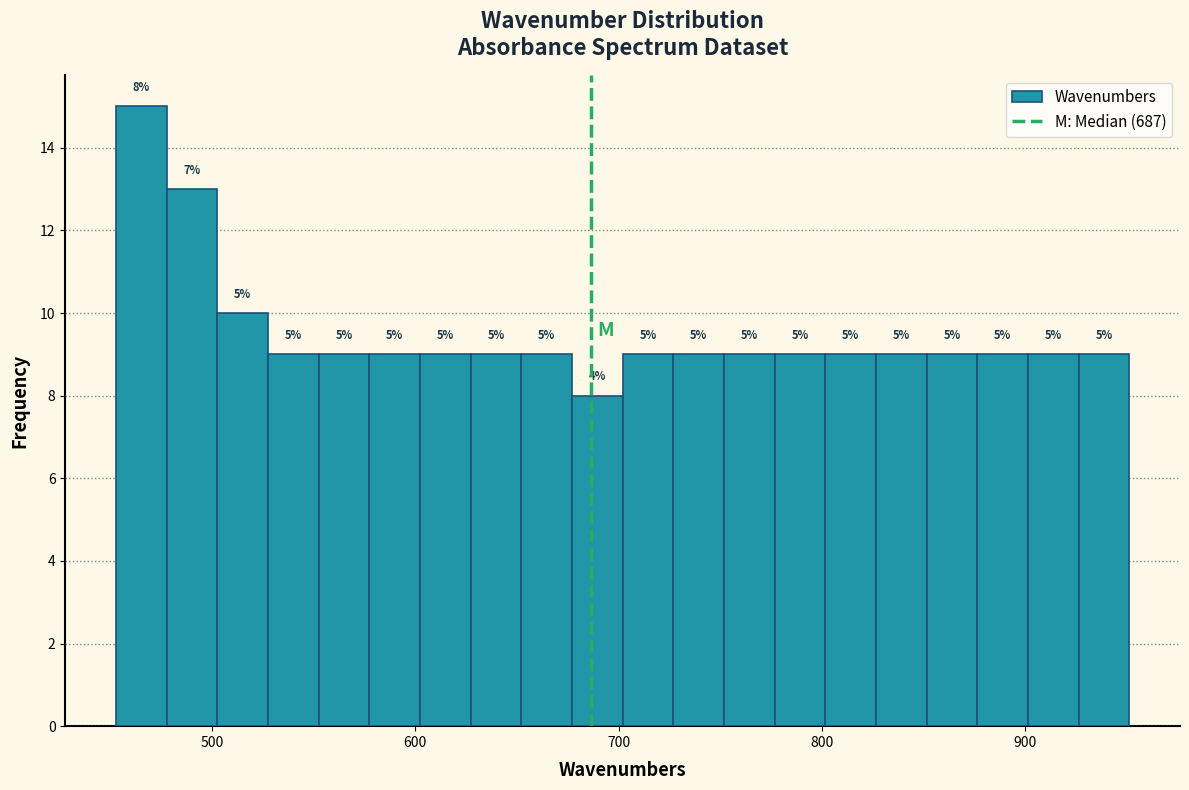

Around what value on the x-axis is the tallest bar? Give the approximate position of its centre, as read against the axis.

470